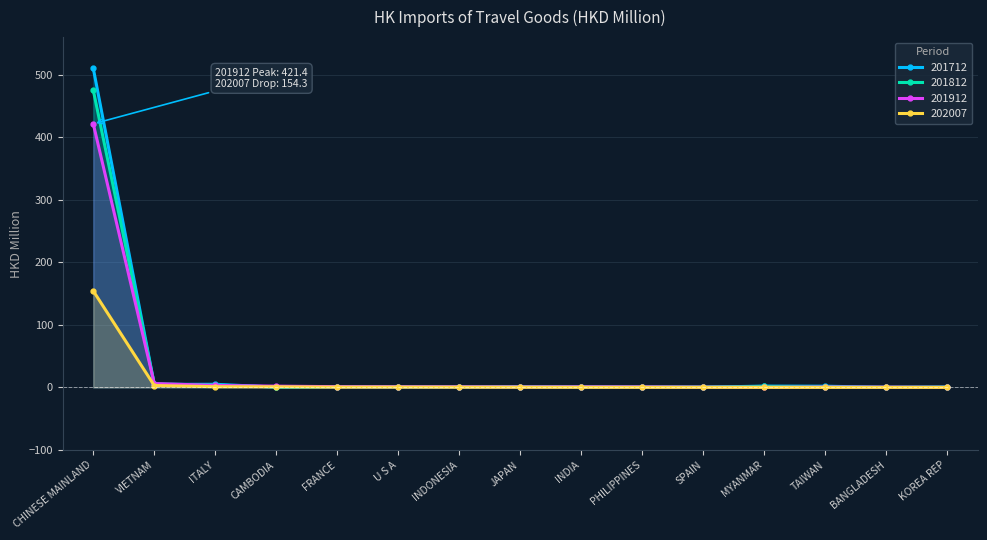

Is it true that 202007 equals 0.2 at FRANCE?

False